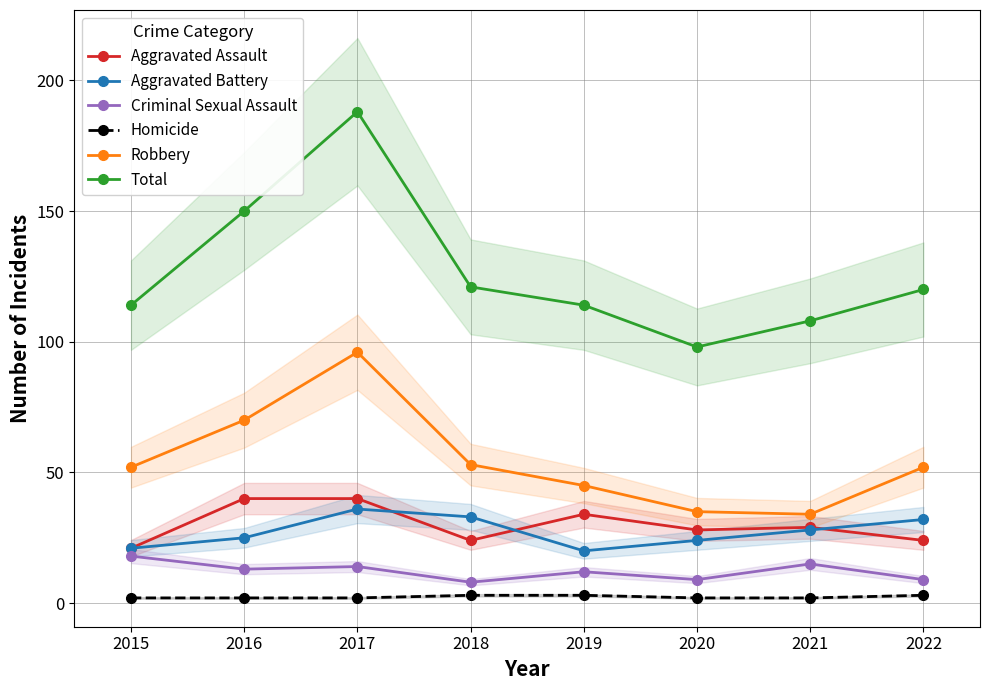

Where is Robbery nearest to the value 65?

2016